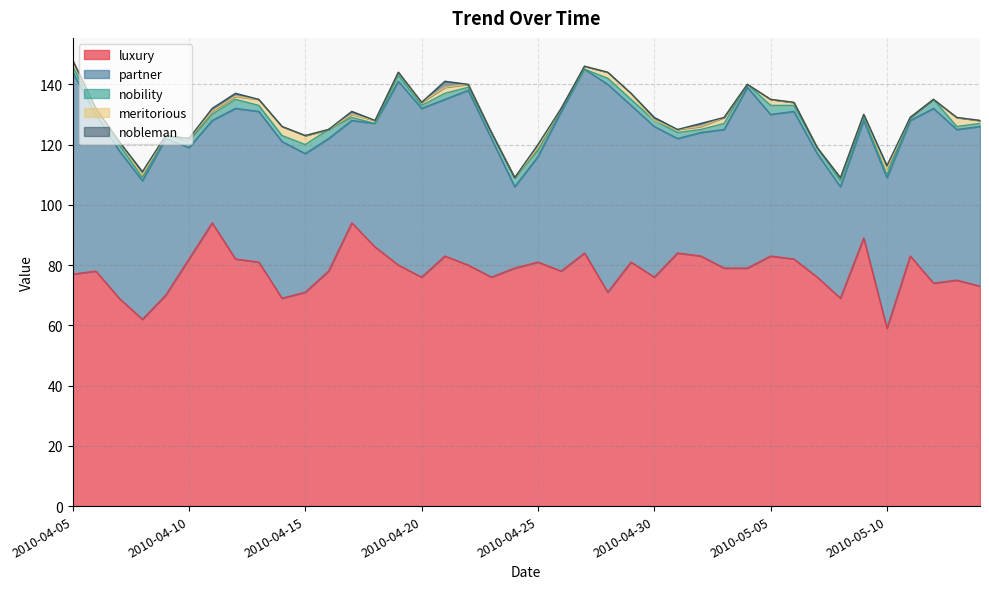

What is the value of the partner point at the 21st from the left?

35